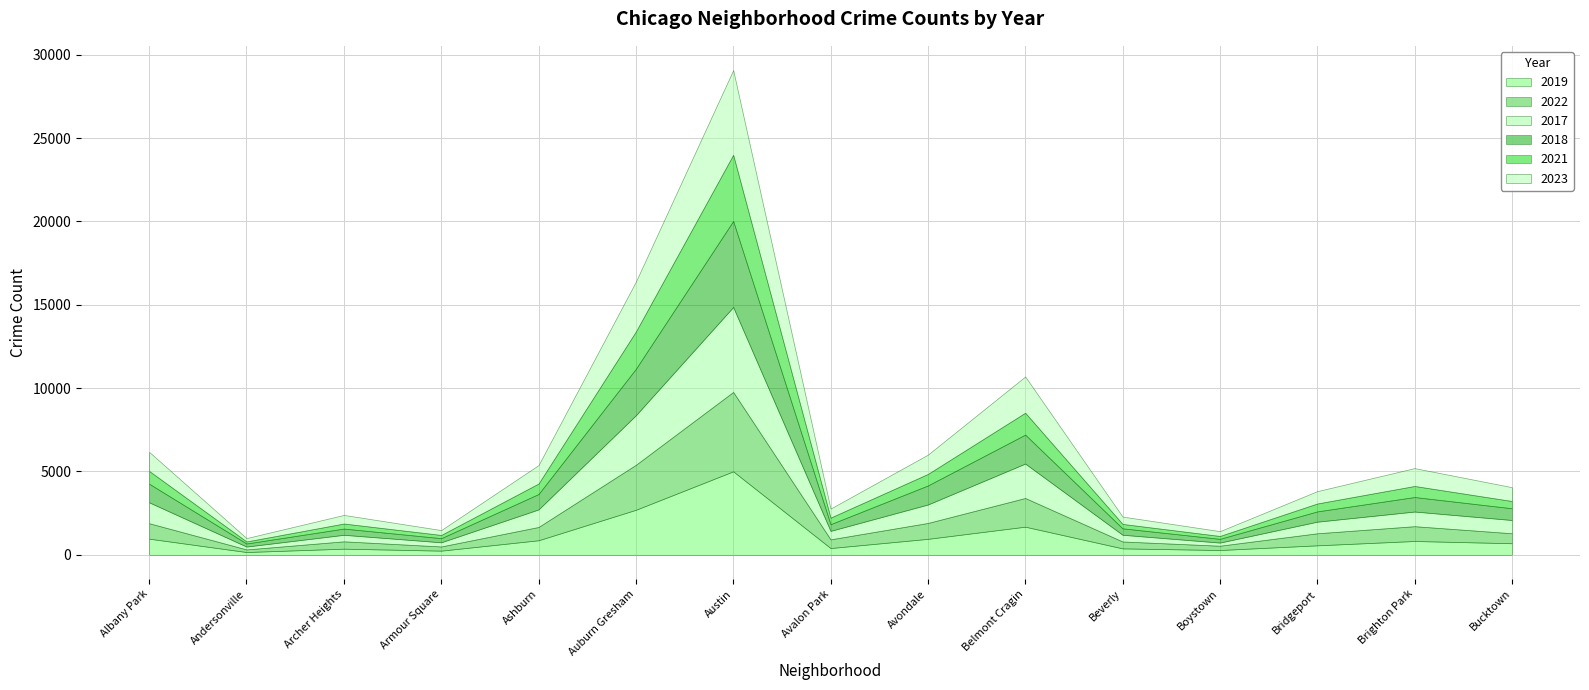

Which series has the widest spread of values?

2018